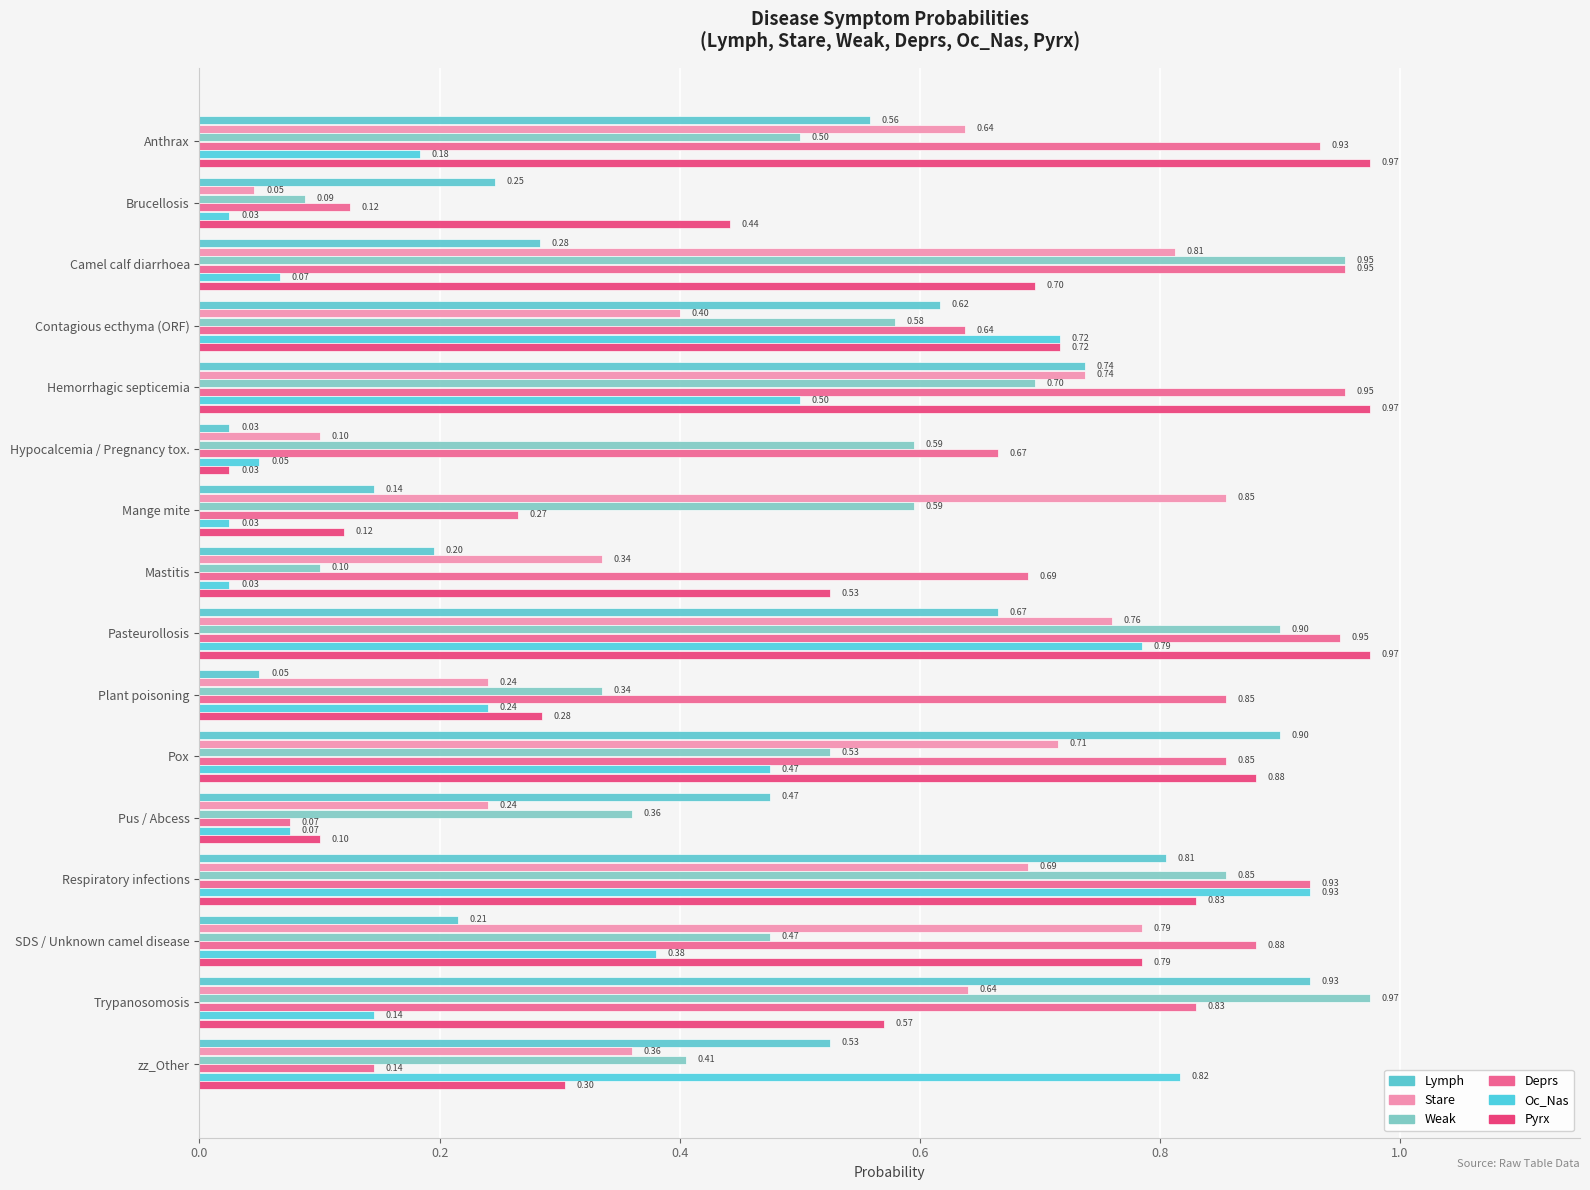

What is the maximum value for Pyrx?

1.0